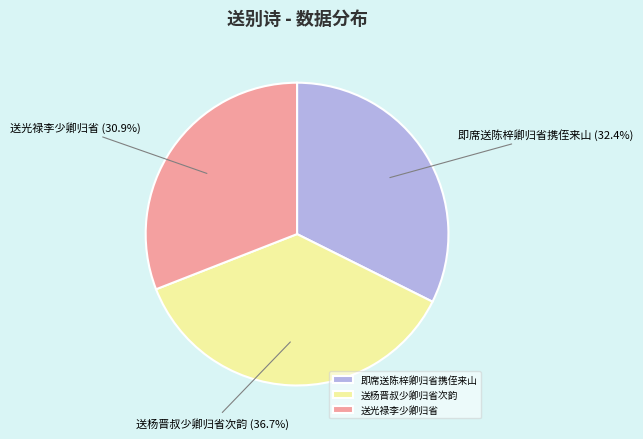

Approximately how many times larger is the value at 即席送陈梓卿归省携侄来山 compared to 送光禄李少卿归省?

1.0